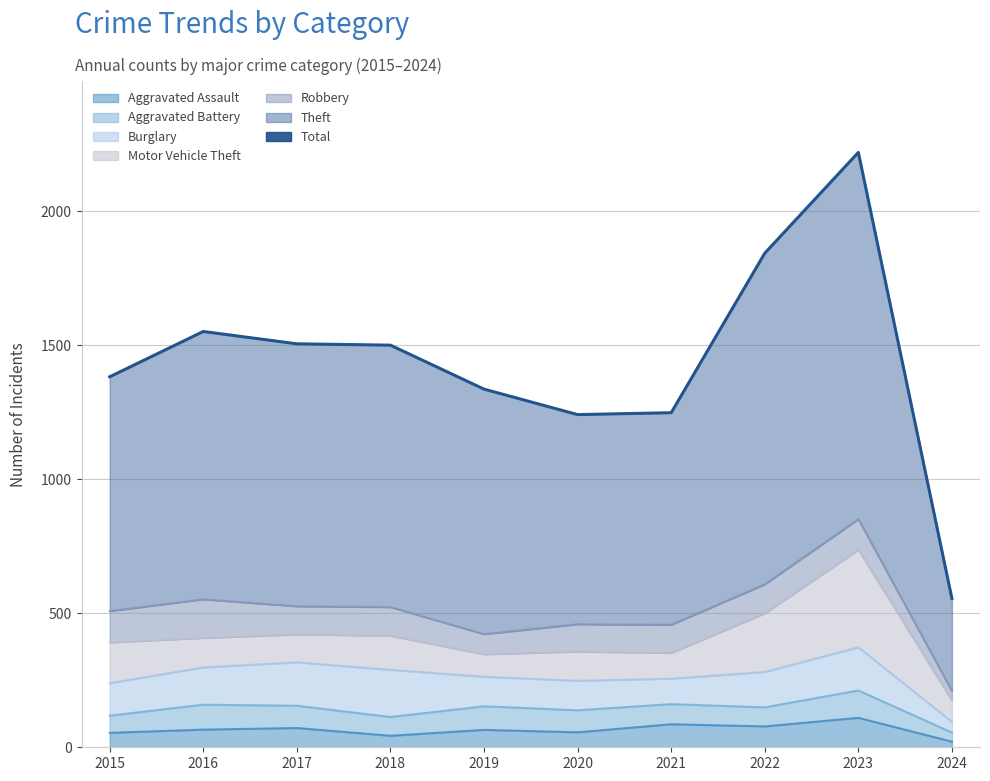

At which label does the data first exceed 1500?

2016